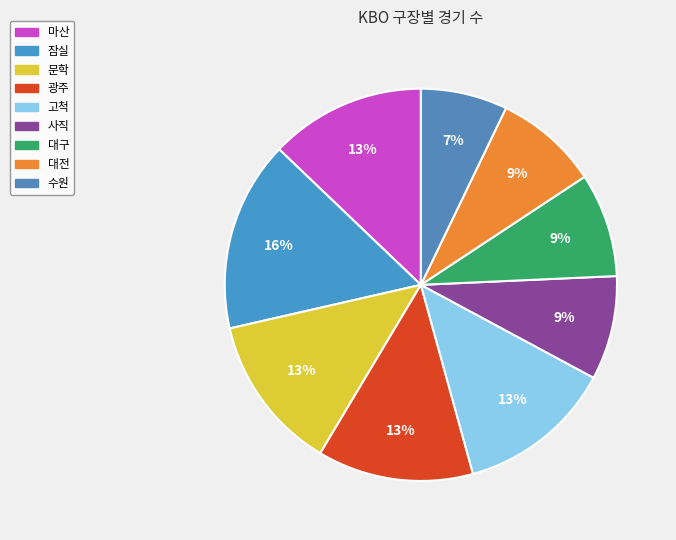

What is the change in value from 대전 to 수원?

-2